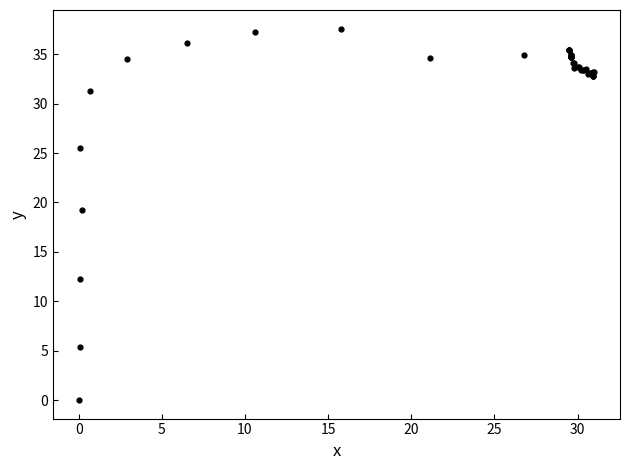

What Y value in the scatter plot is closest to 18?

19.2